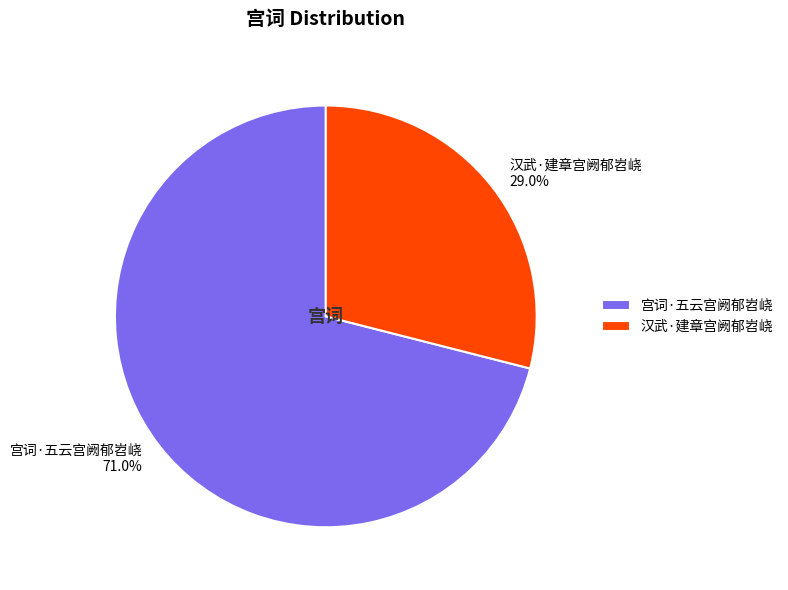

Approximately how many times larger is the value at 汉武·建章宫阙郁岧峣 compared to 宫词·五云宫阙郁岧峣?

0.4